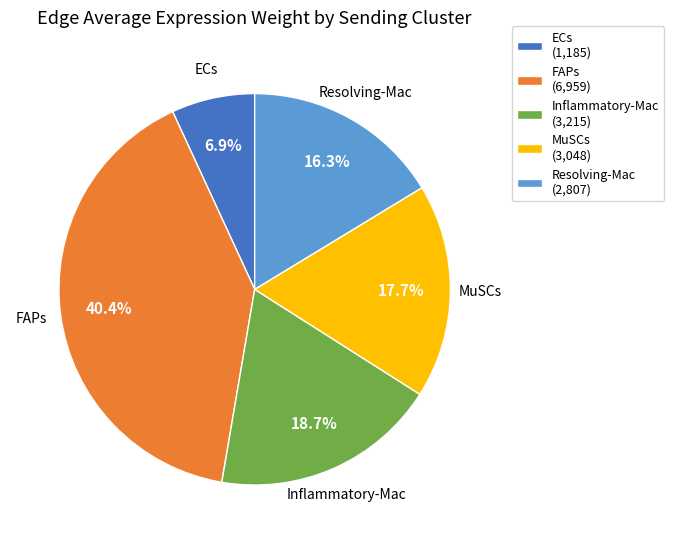

The FAPs slice represents 53% of the pie. True or false?

False